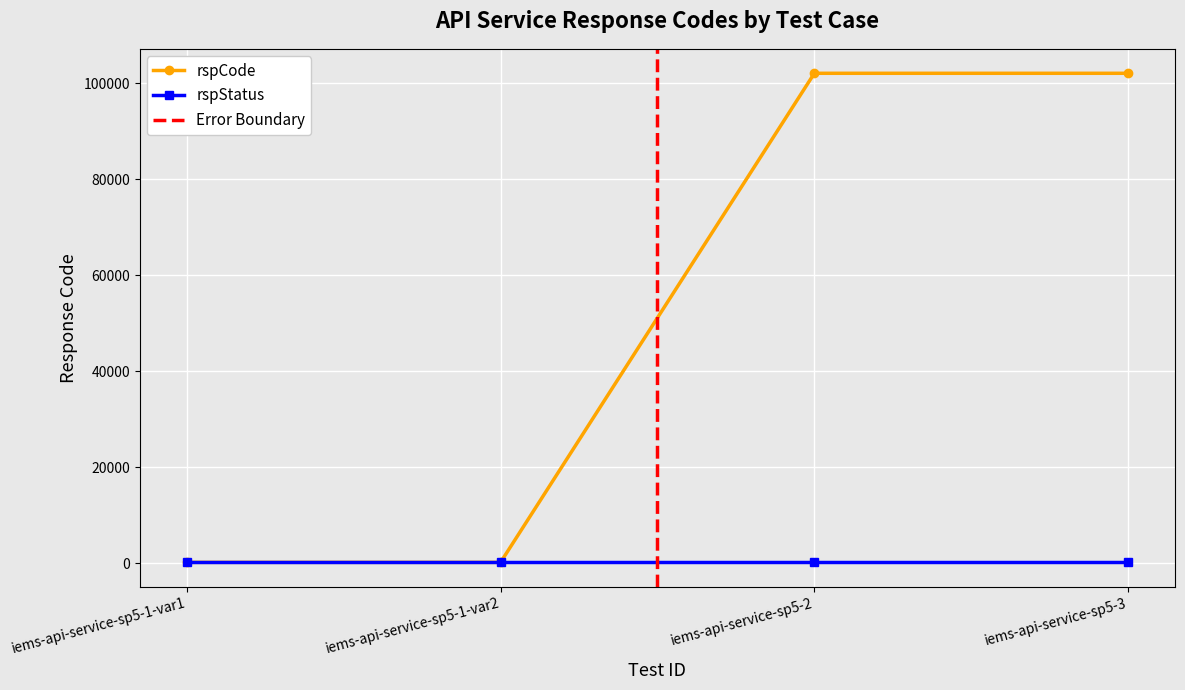

What is the label of the 4th point from the left?

iems-api-service-sp5-3